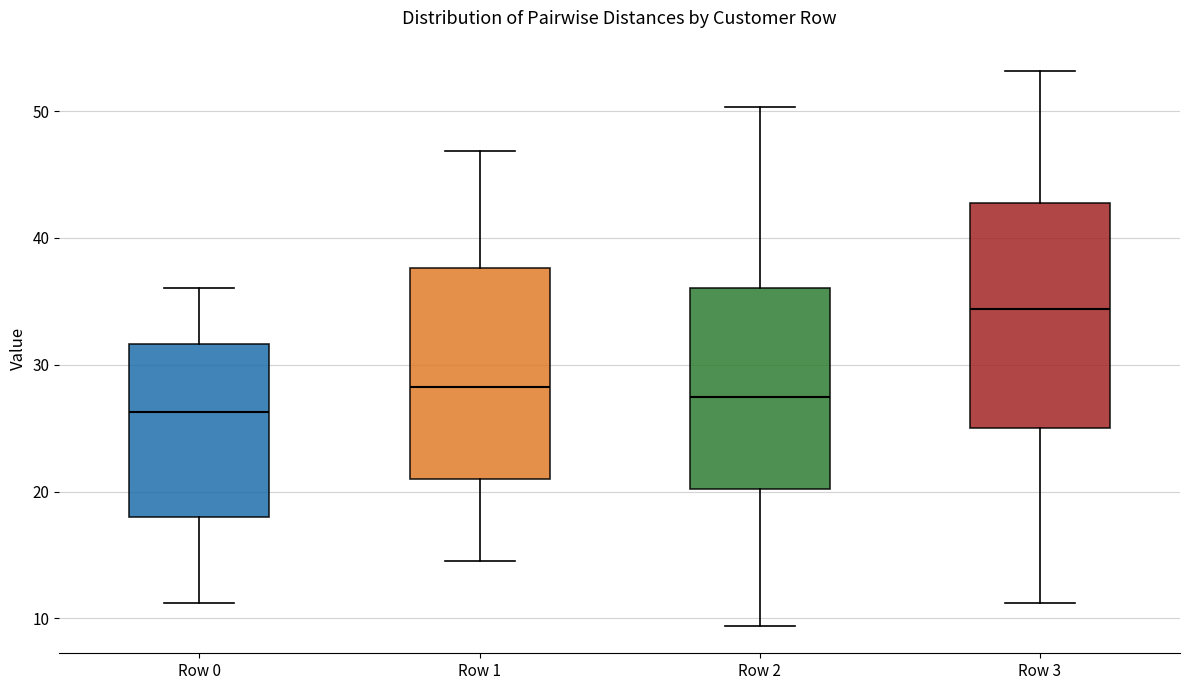

Reading left to right, read every box against the y-axis: the position of its median line, the range the box covers, and the ends of its whiskers. The values are not printed on the chart, so give them approximately, as read against the axis.

Row 0: median 26, box 18 to 32, whiskers 11 to 36
Row 1: median 28, box 21 to 38, whiskers 15 to 47
Row 2: median 27, box 20 to 36, whiskers 9 to 50
Row 3: median 34, box 25 to 43, whiskers 11 to 53